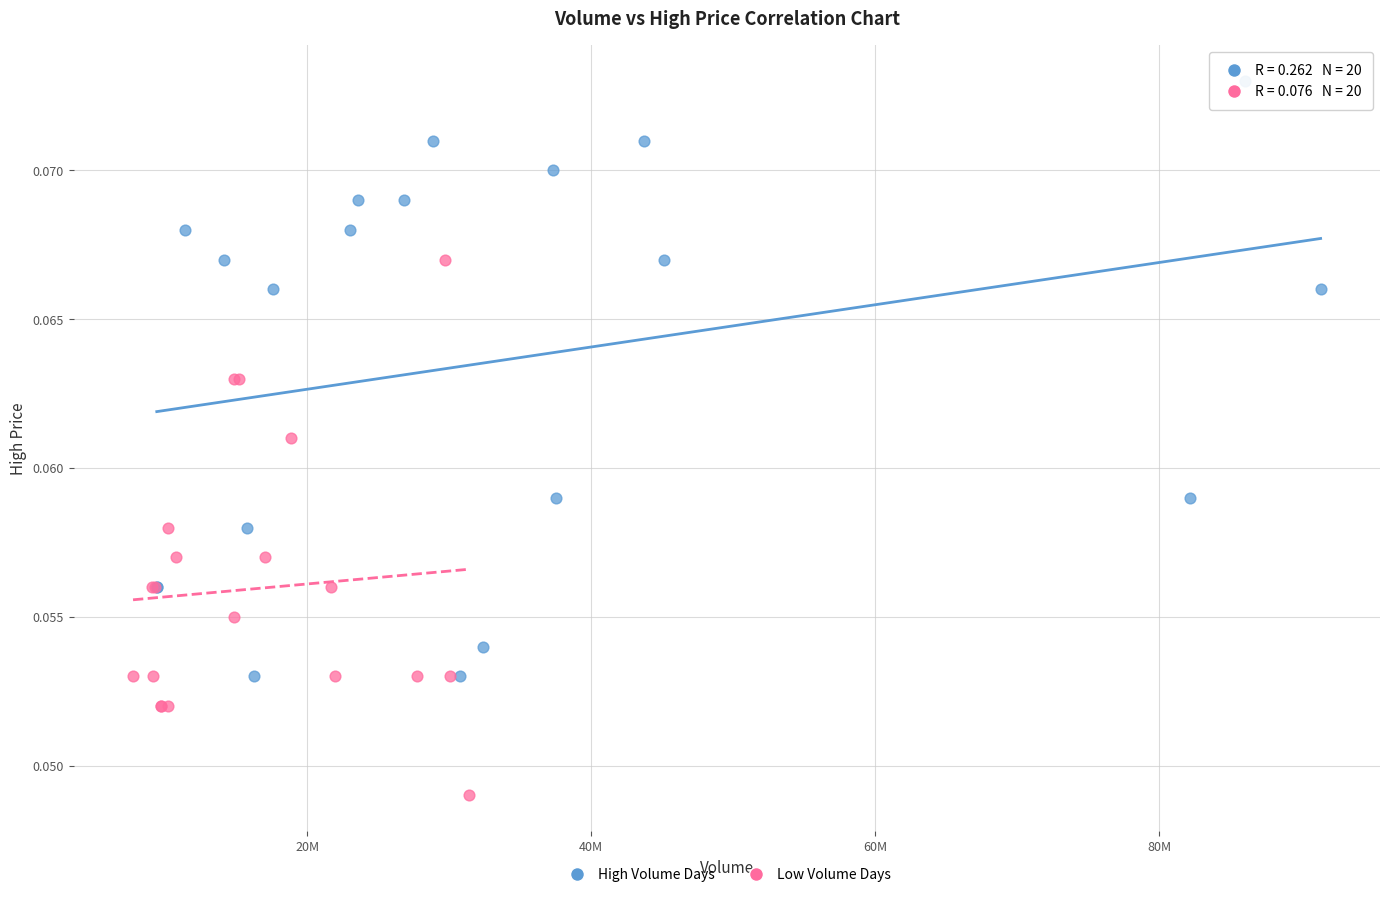

Which series reaches the maximum Y coordinate?

High Volume Days